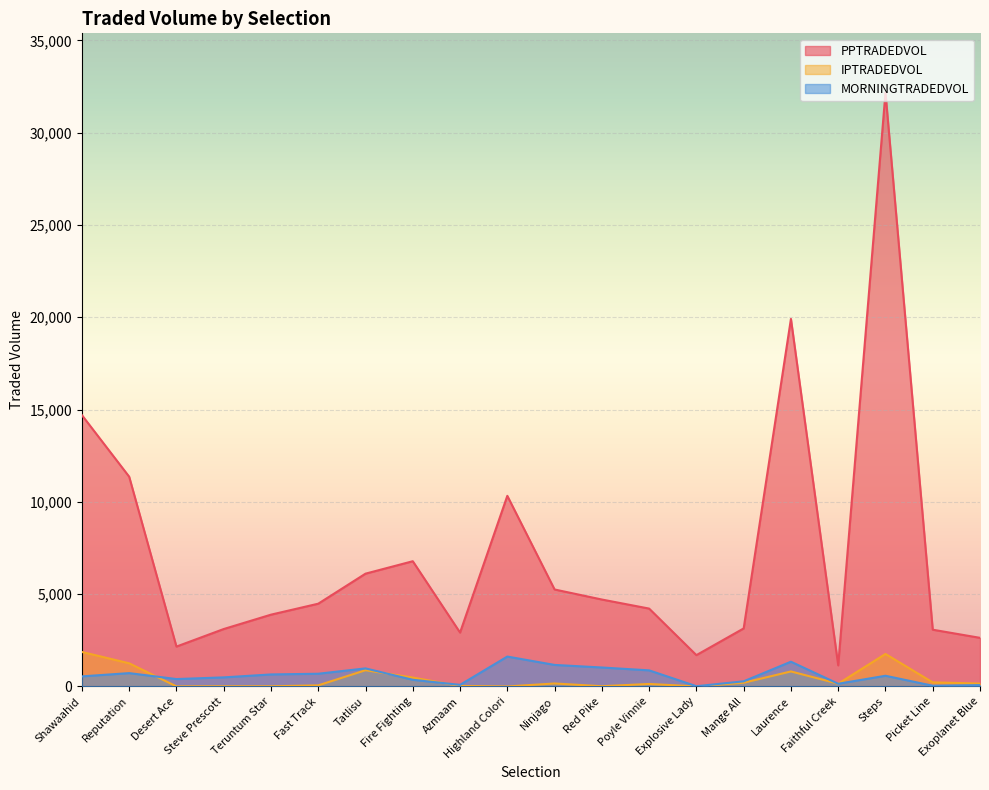

Between which two adjacent categories do IPTRADEDVOL and MORNINGTRADEDVOL first intersect?

Reputation and Desert Ace